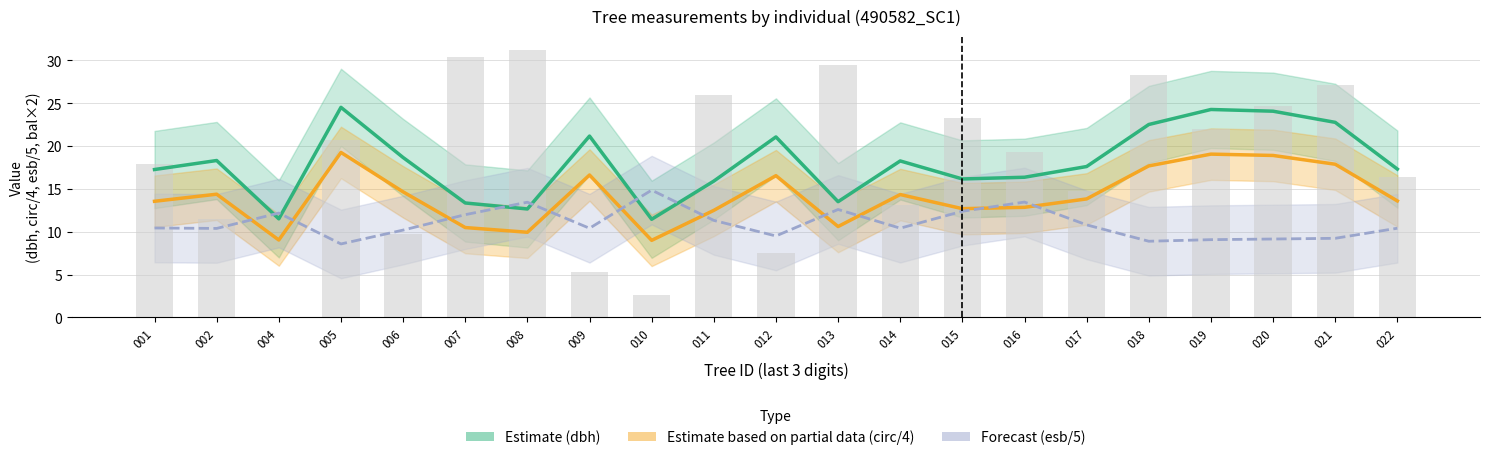

How many data points in dbh (Estimate) are above 17?

13